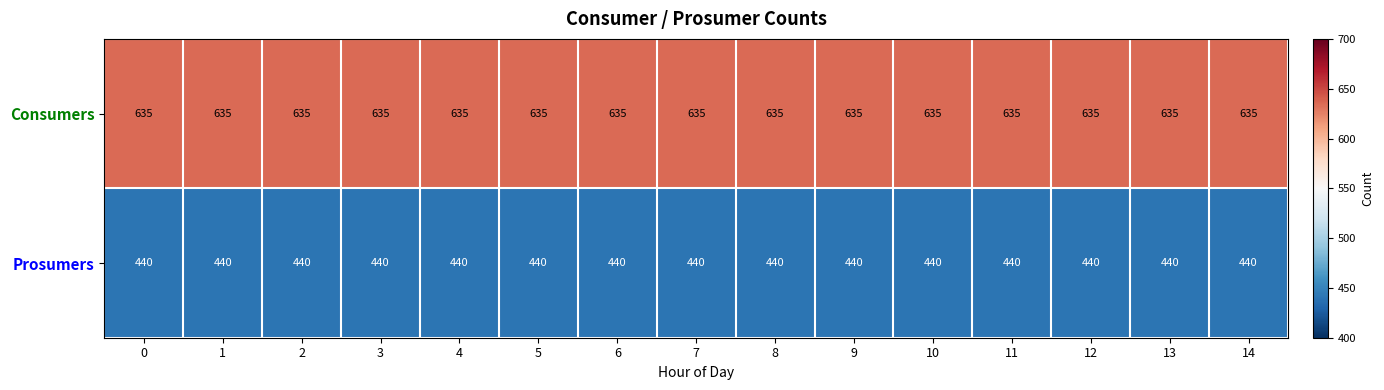

What is the difference between the highest and lowest values at 9?

195